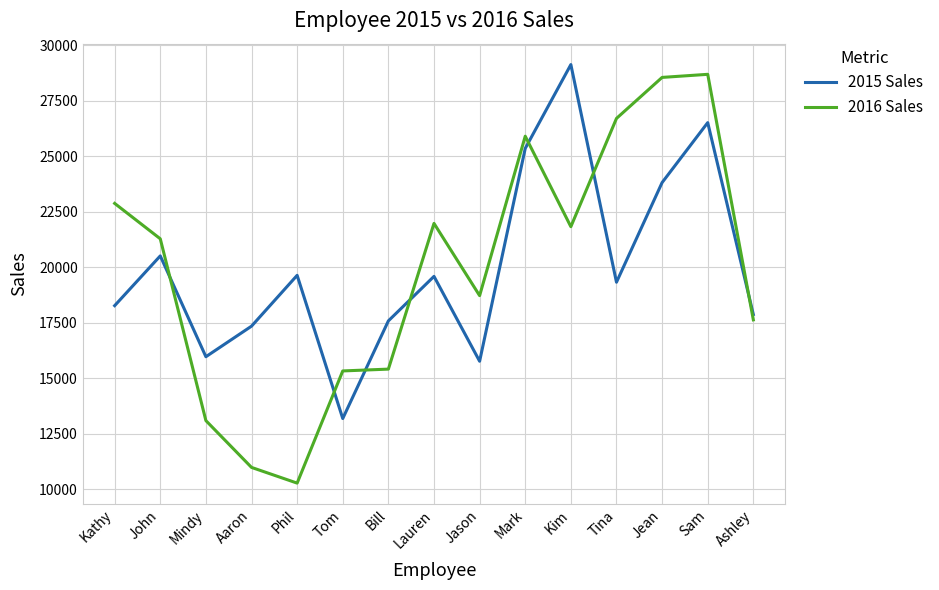

What is the sum of the 2016 Sales values at Tom and John?

36611